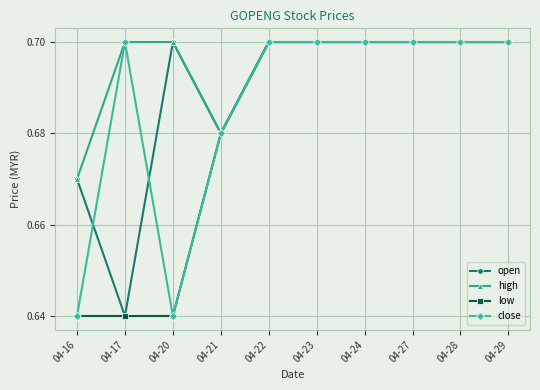

The open series shows 0.7 at 04-20. True or false?

True